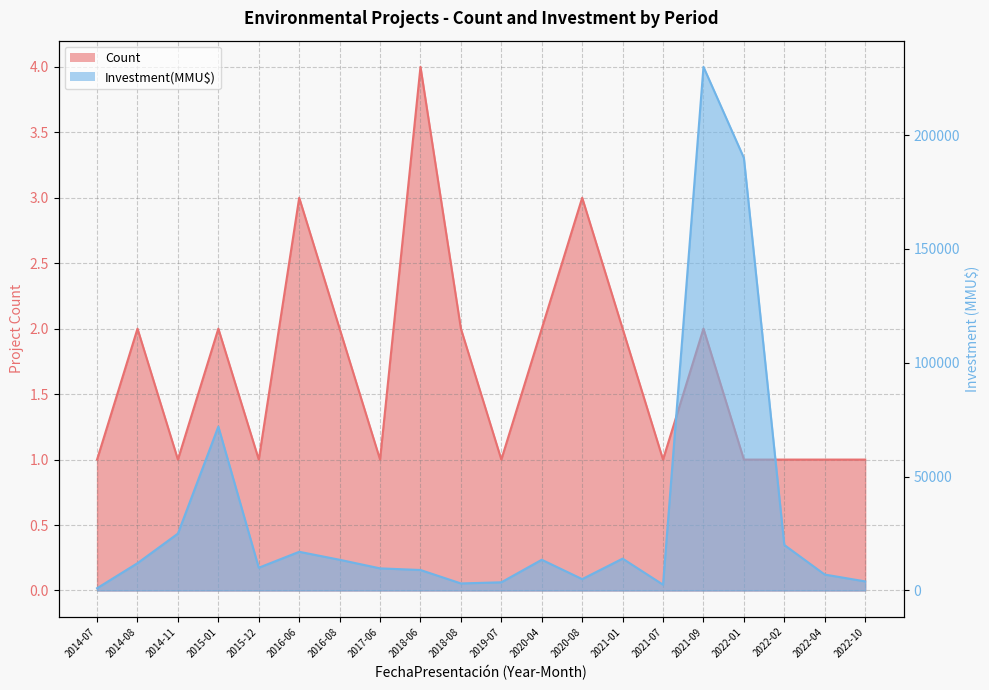

In Count, how many points are lower than both neighbors (excluding endpoints)?

5